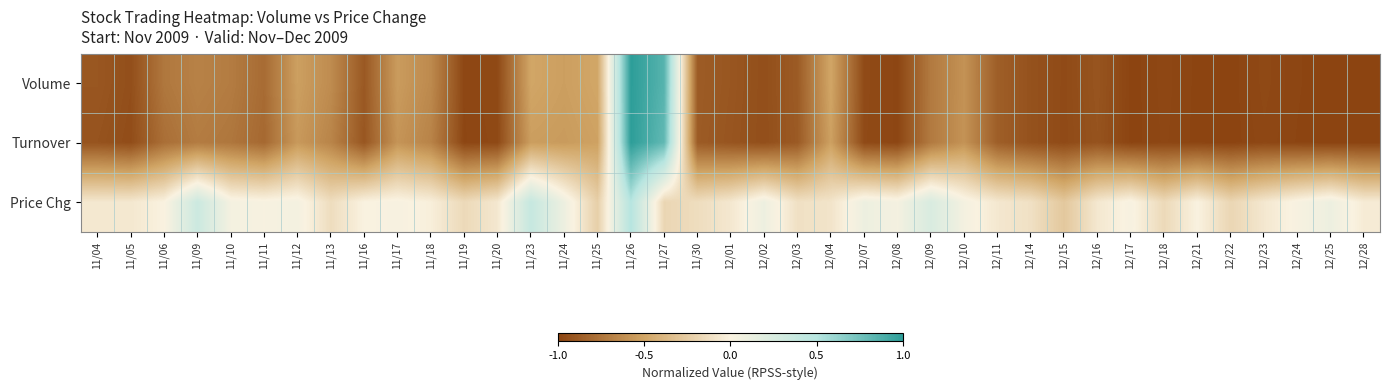

Which series has the widest spread of values?

Volume